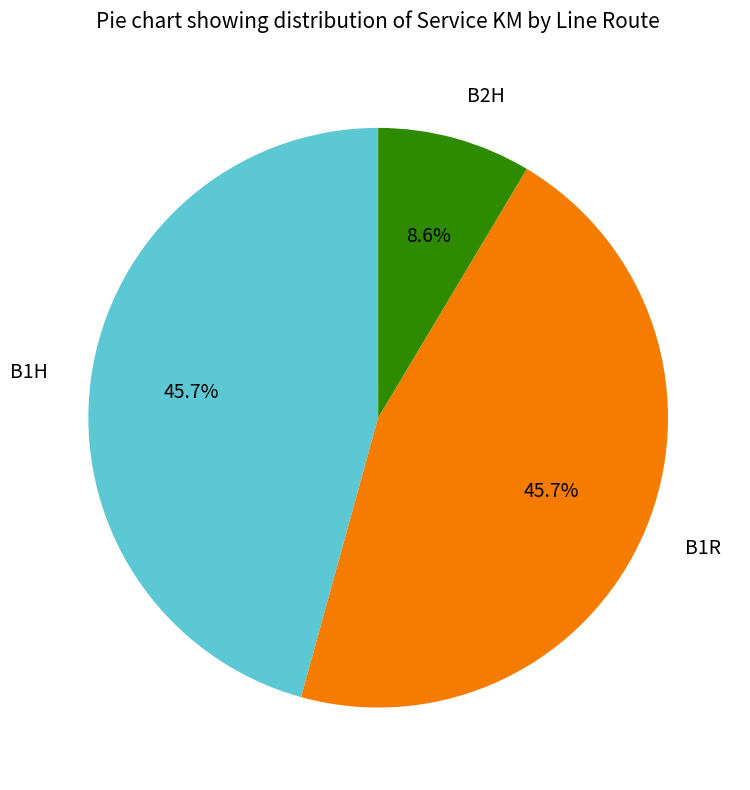

Is there a majority slice in this chart?

No